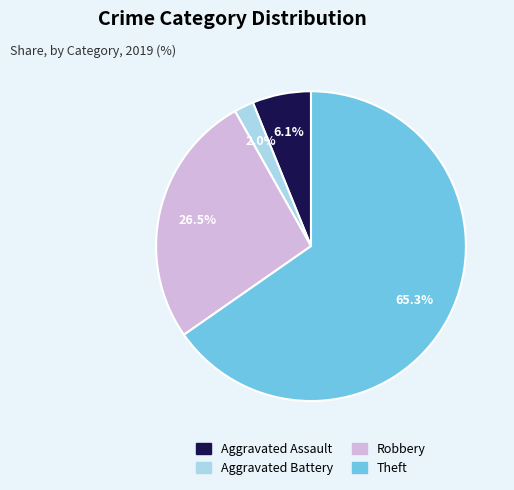

What portion of the pie excludes Aggravated Assault?

93.9%